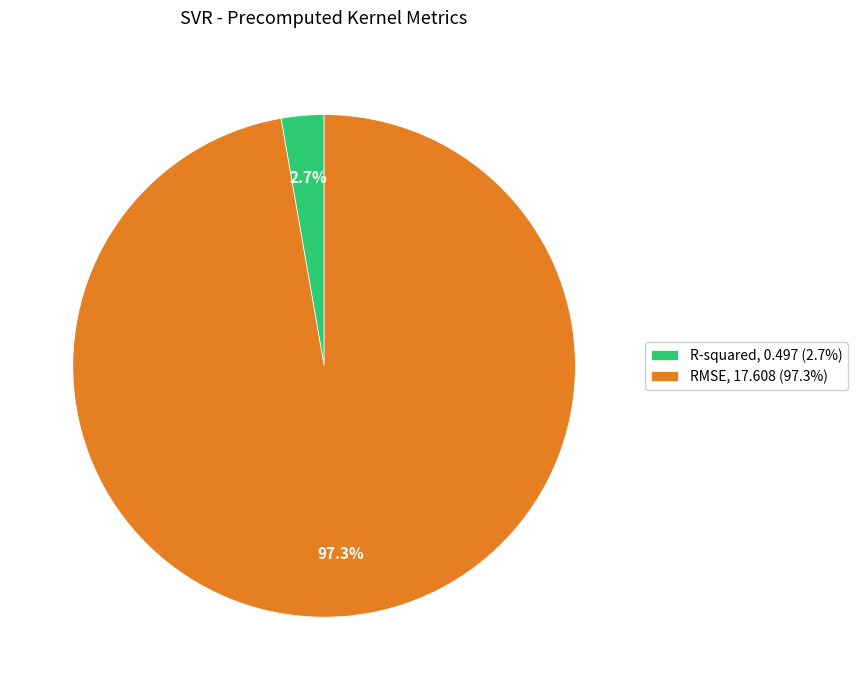

Rank the categories by value from highest to lowest.

RMSE, R-squared